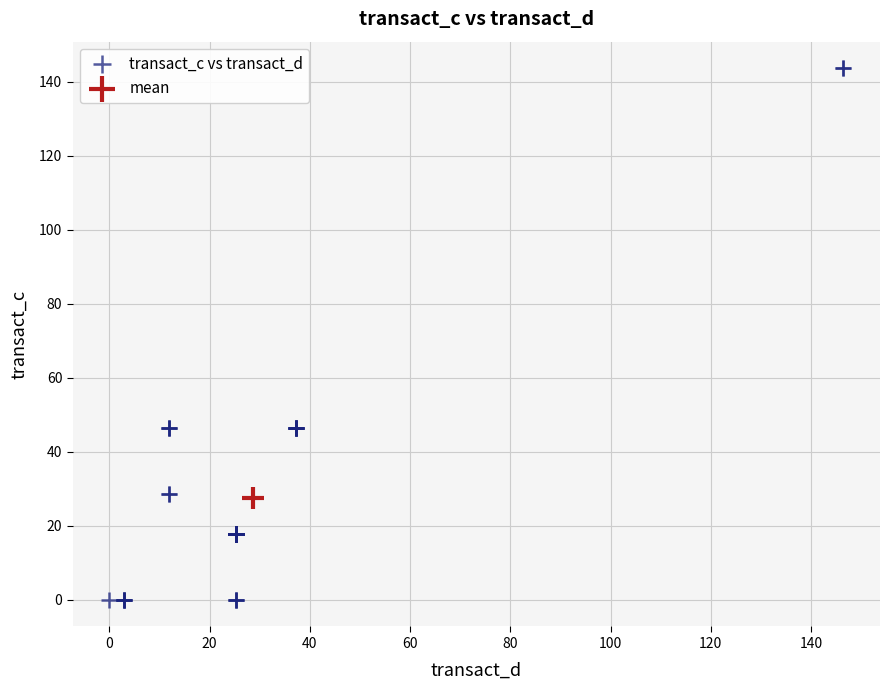

What are all the series names shown in the legend?

transact_c vs transact_d, mean